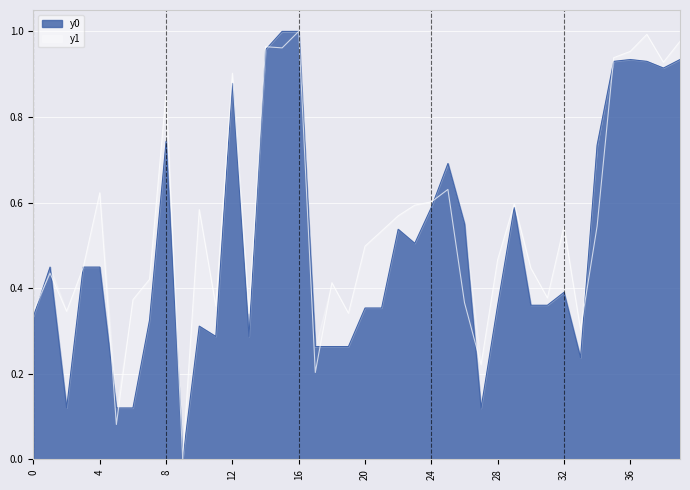

Which has a higher value, 10 or 7?

7